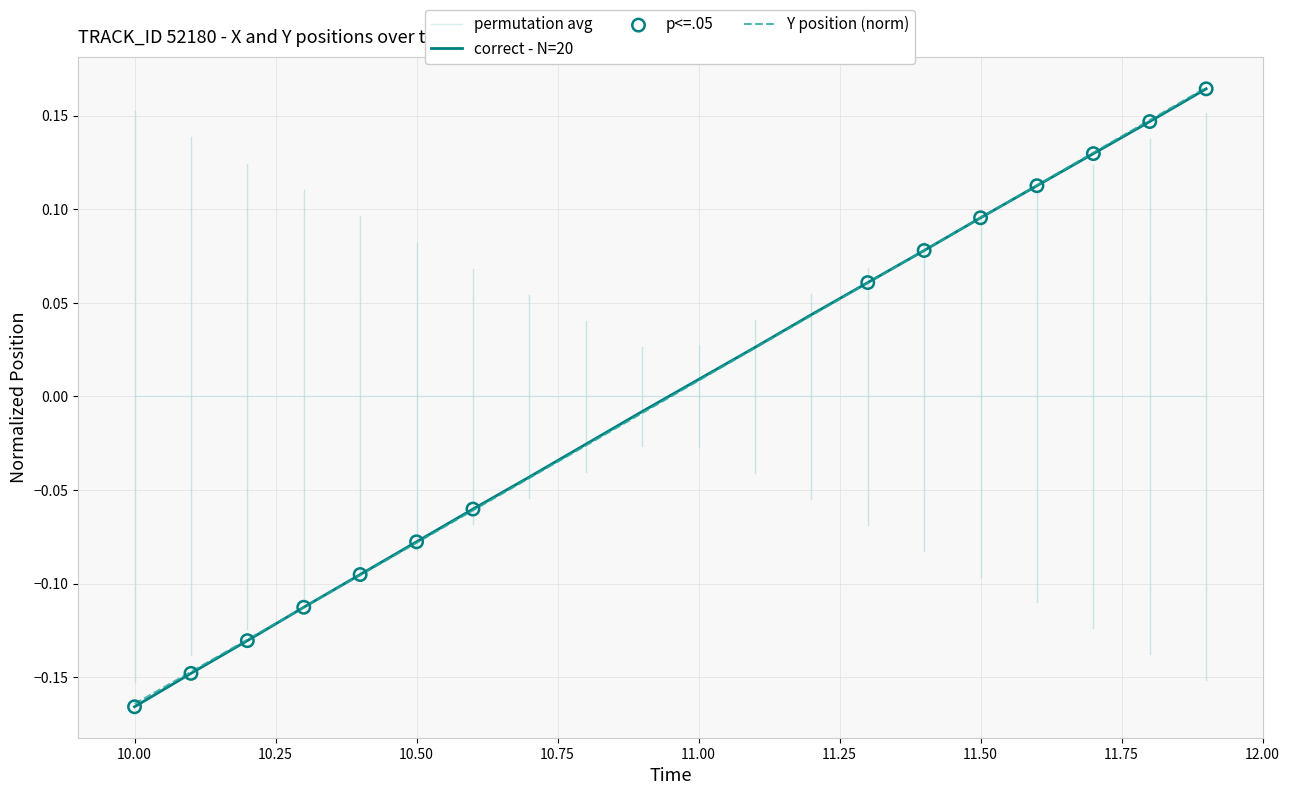

Which series has the largest range (max minus min)?

correct - N=20